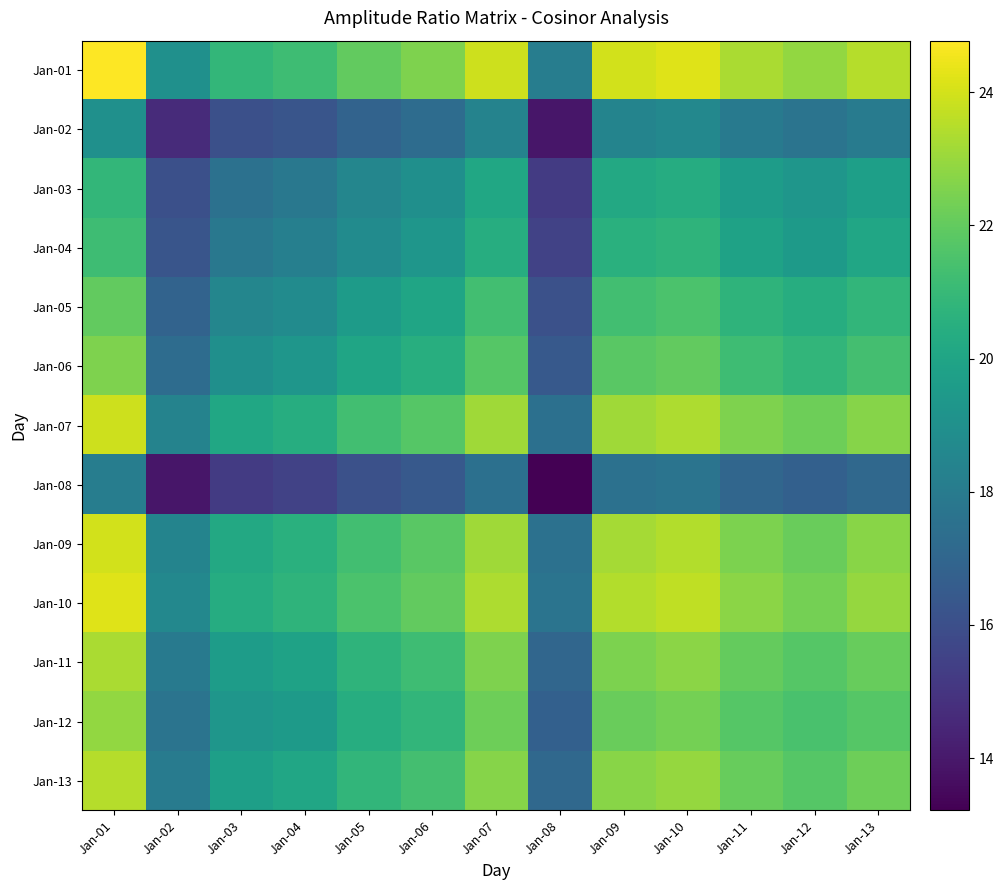

Which series has the largest total across all categories?

Jan-01